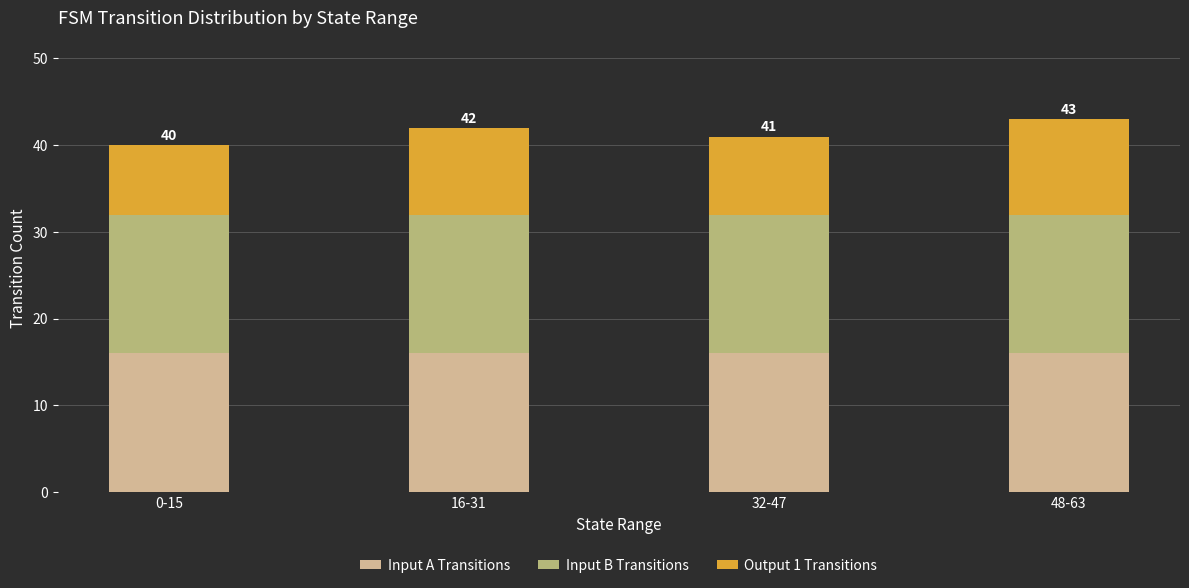

What is the total value across all series at 0-15?

40